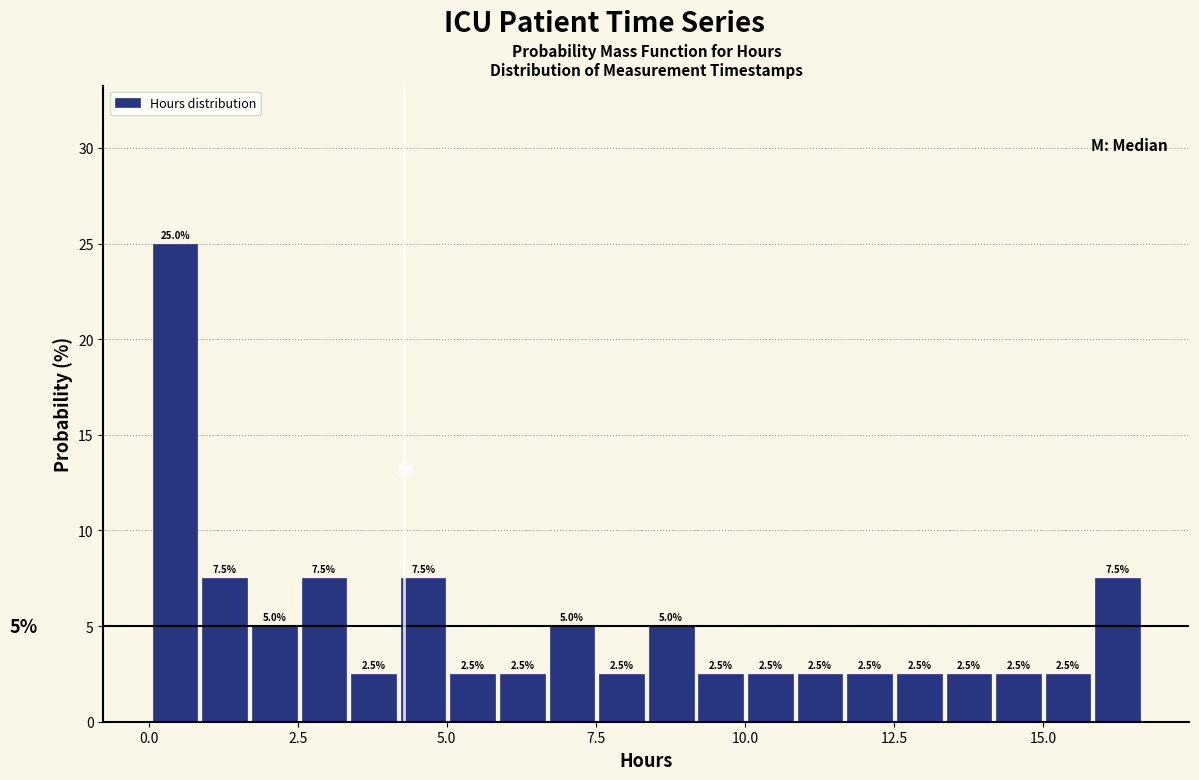

Read against the x-axis, roughly where is the centre of the tallest bar?

0.5